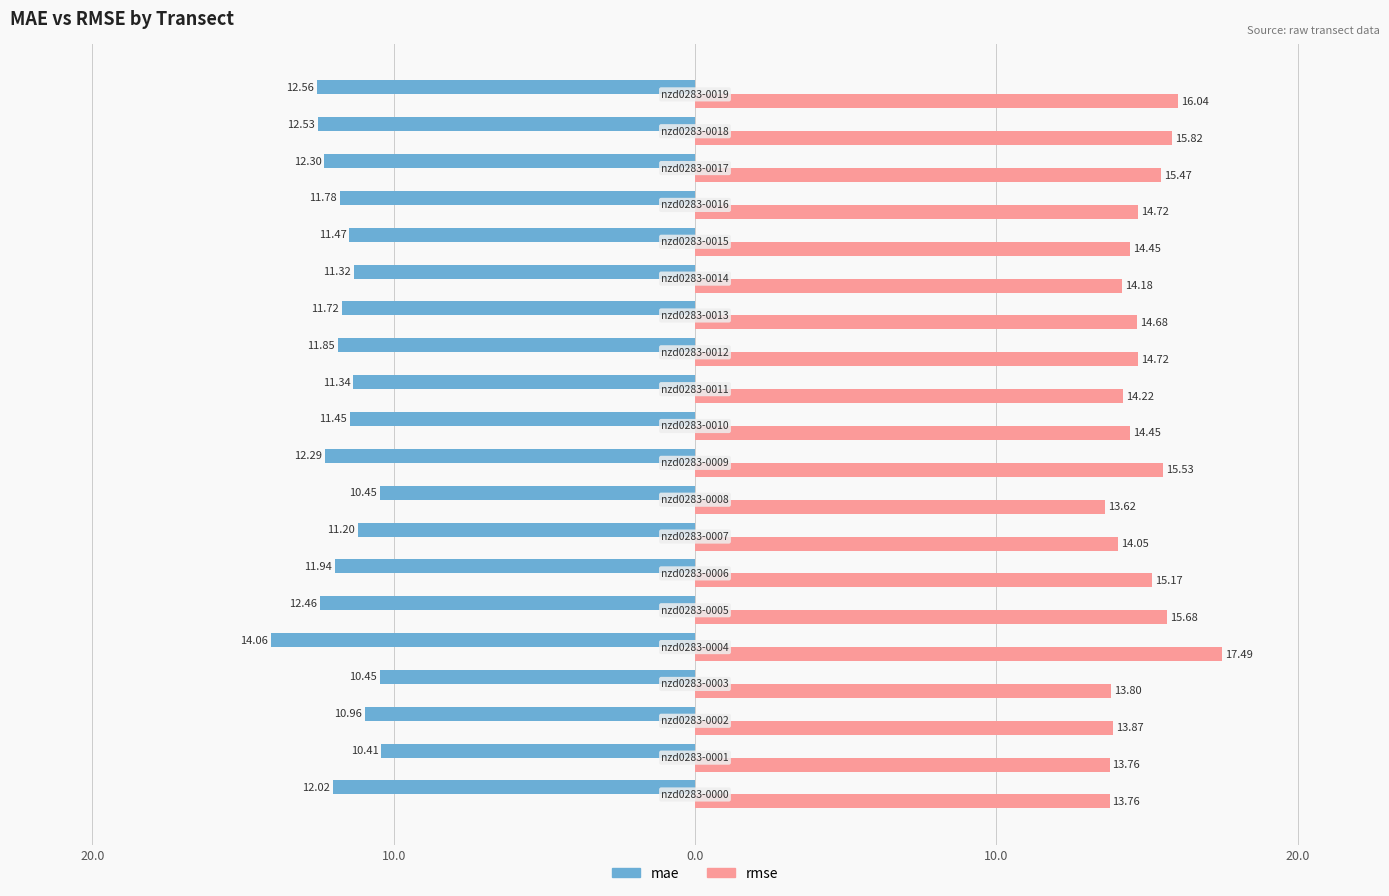

What are all the series names shown in the legend?

mae, rmse